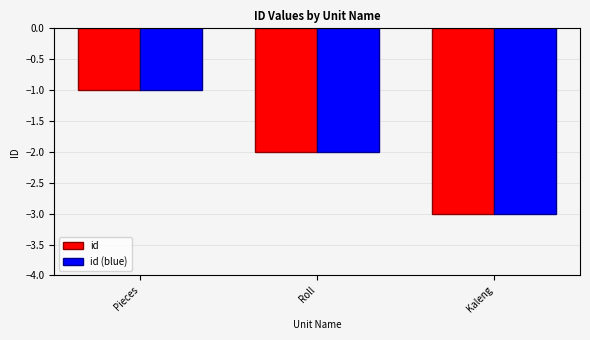

Count the number of categories in the chart.

3